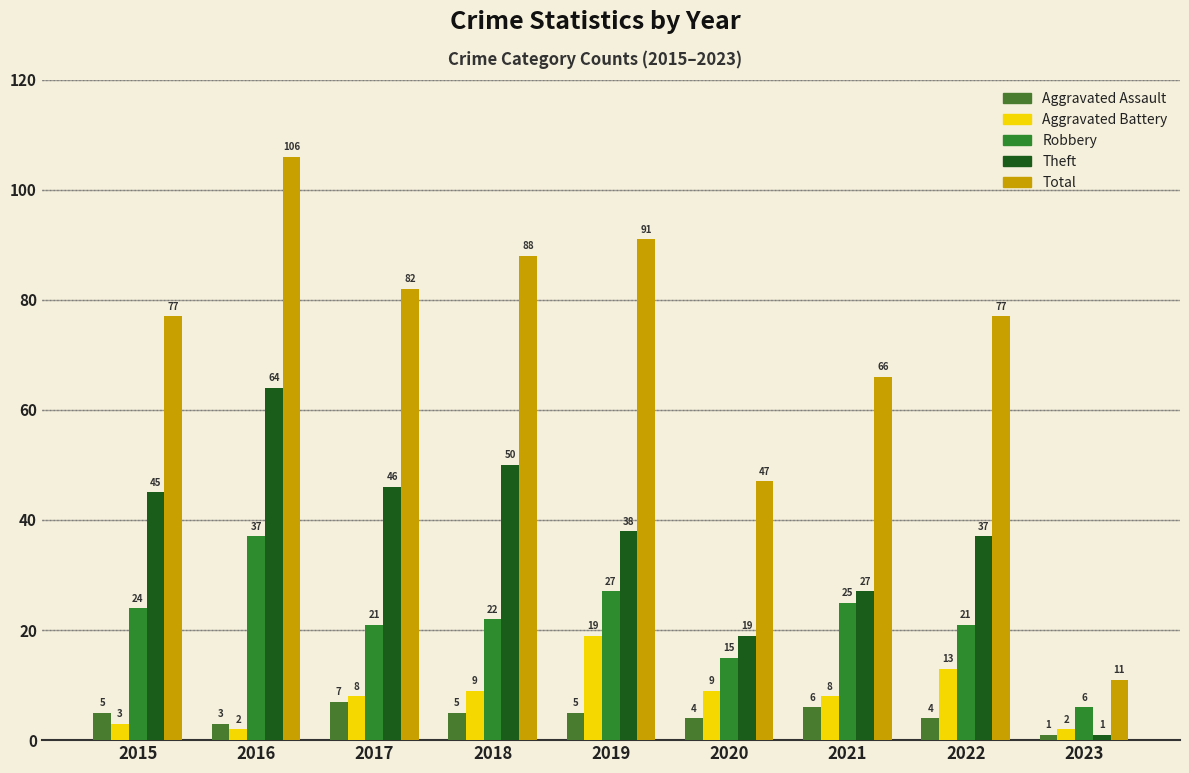

At which category is the sum across all series the highest?

2016